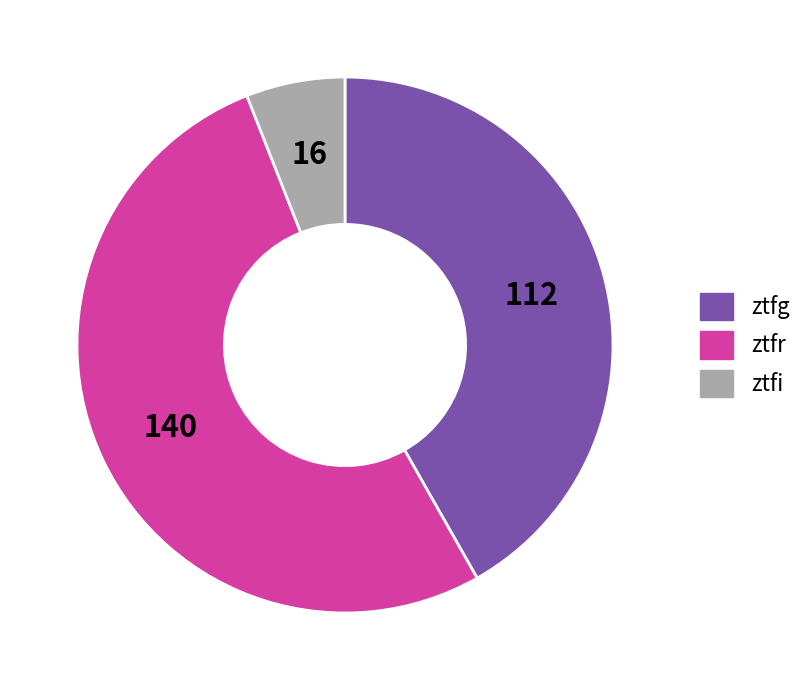

Is the sum of ztfg and ztfi greater than half?

No